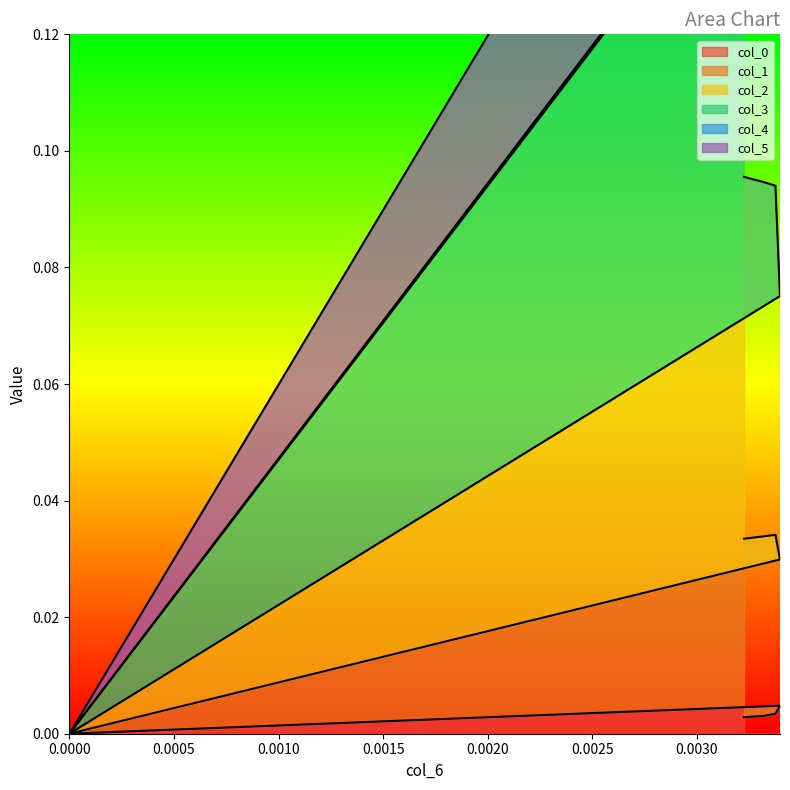

How many data points in col_1 are above 0?

4